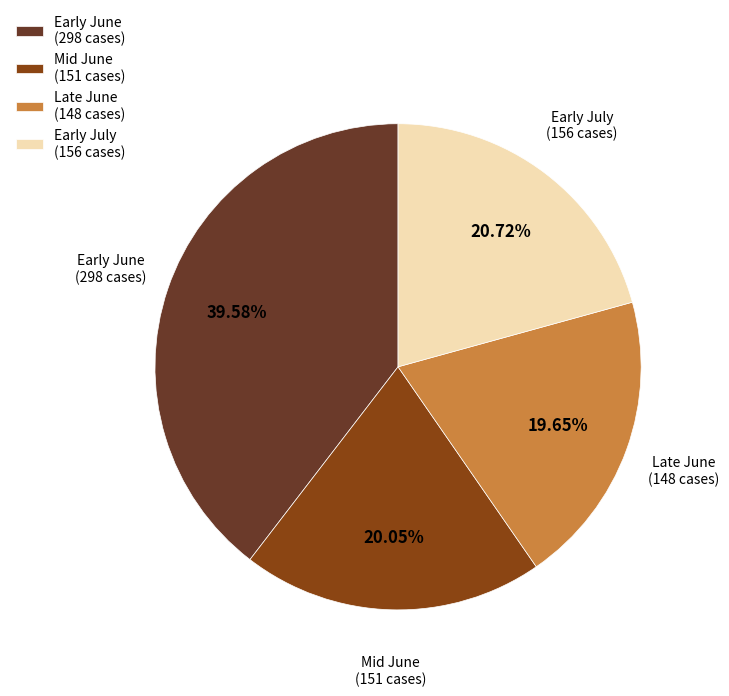

What is the ratio of the value at Early June (298 cases) to the value at Mid June (151 cases)?

2.0